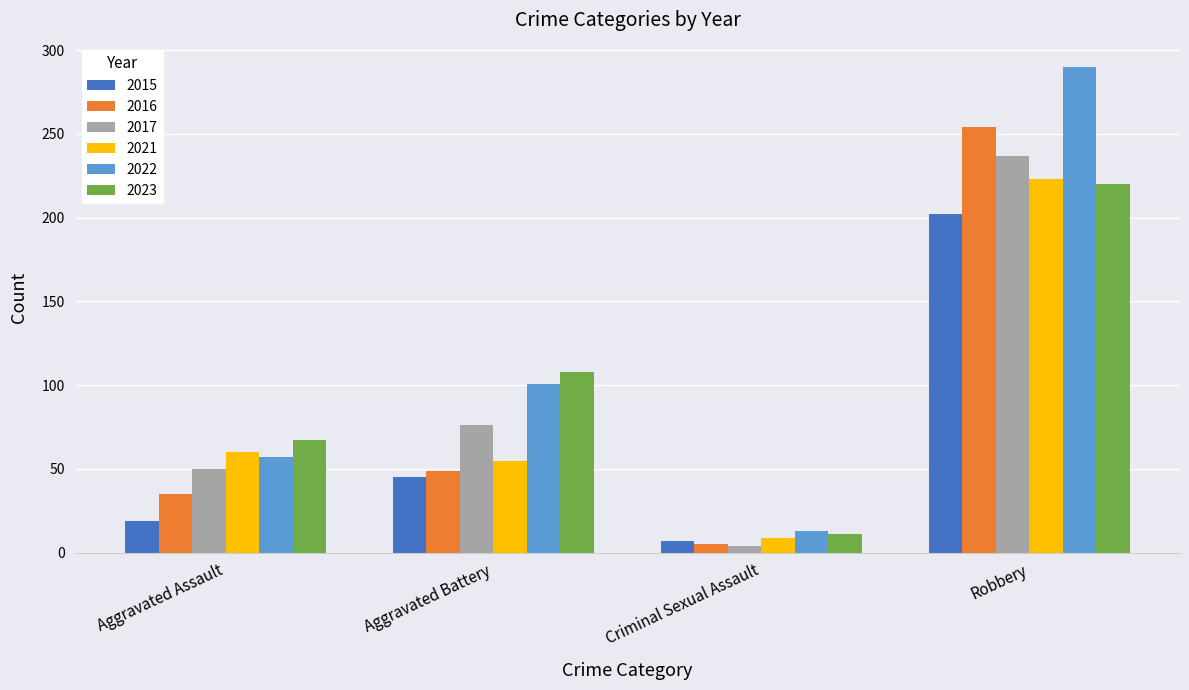

What is the difference between the 2016 values at Aggravated Battery and Robbery?

205